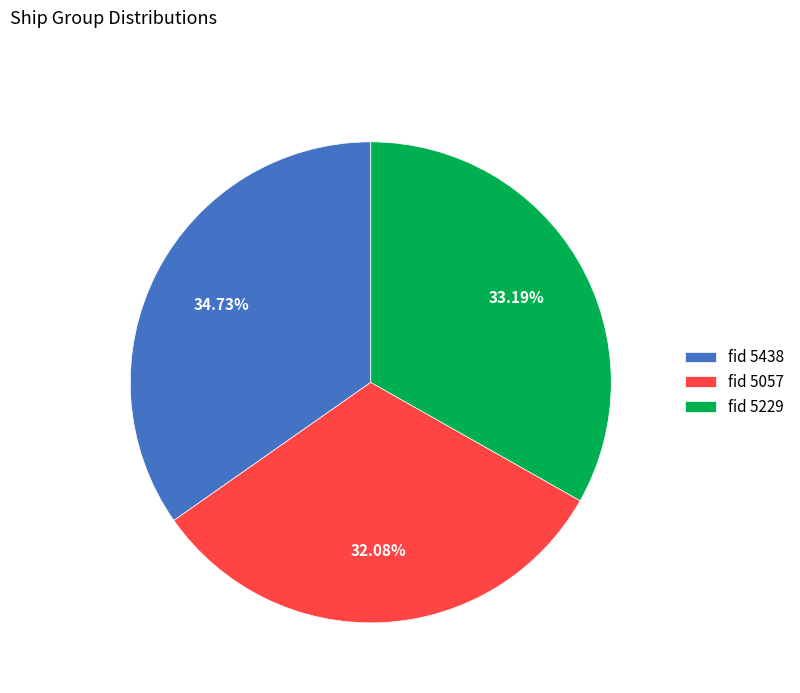

Is there a majority slice in this chart?

No